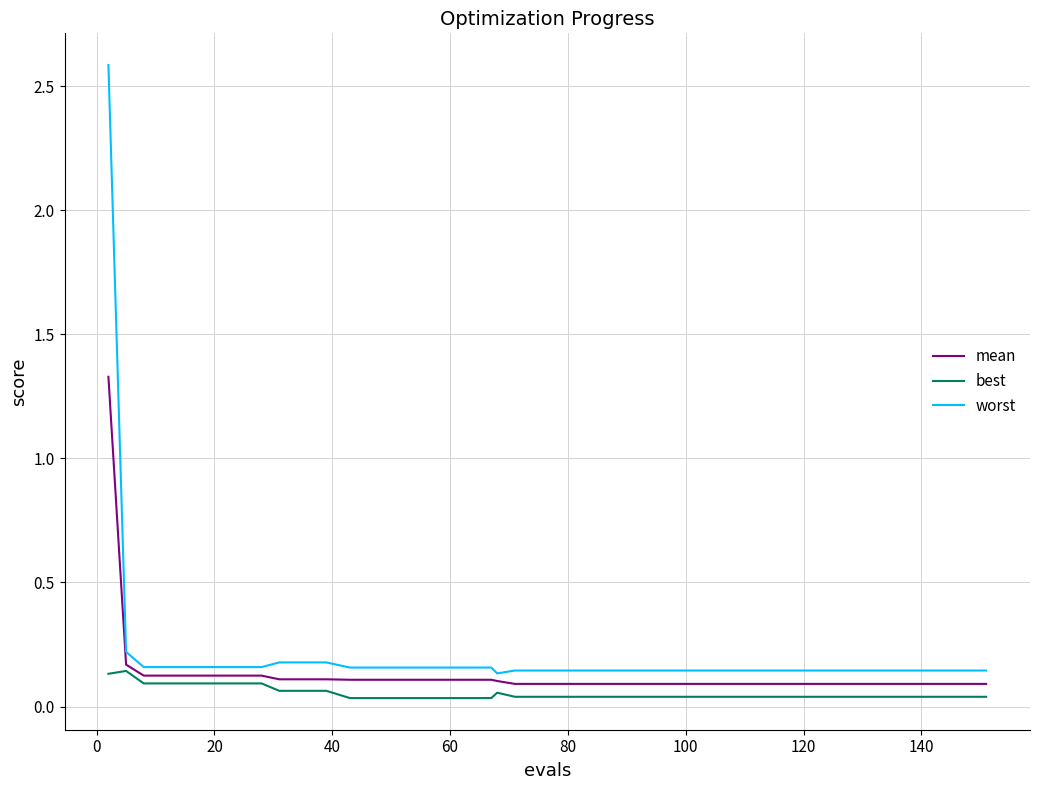

What is the maximum value shown in the chart?

2.6